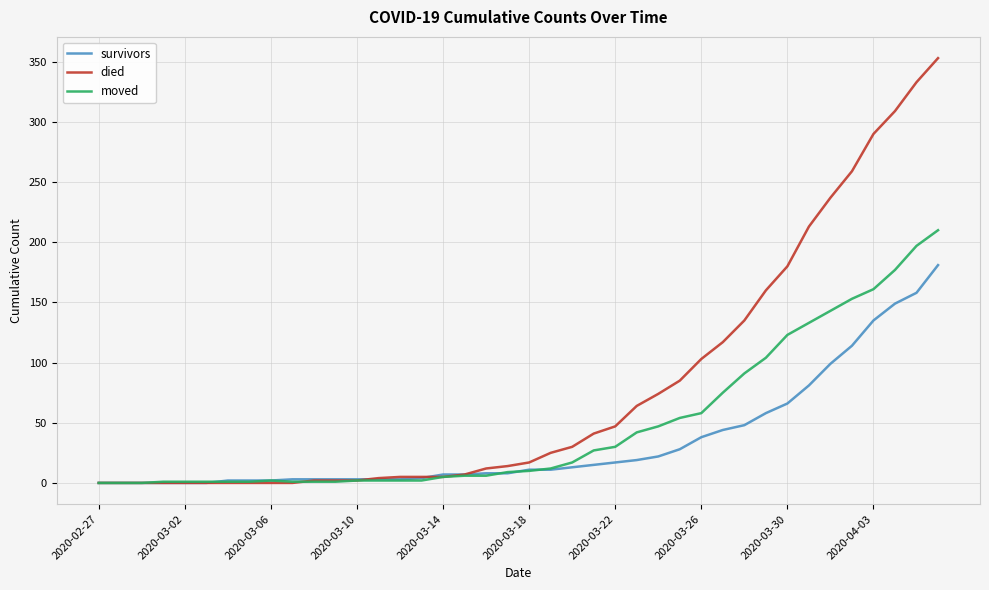

What are all the series names shown in the legend?

survivors, died, moved